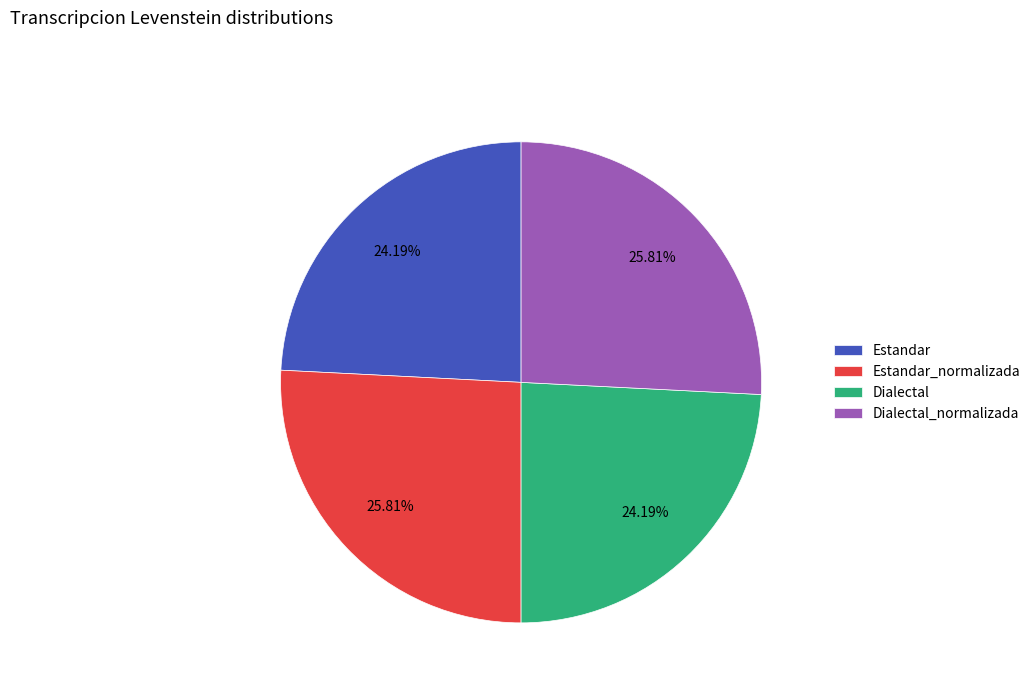

Is the sum of Dialectal and Estandar greater than half?

No